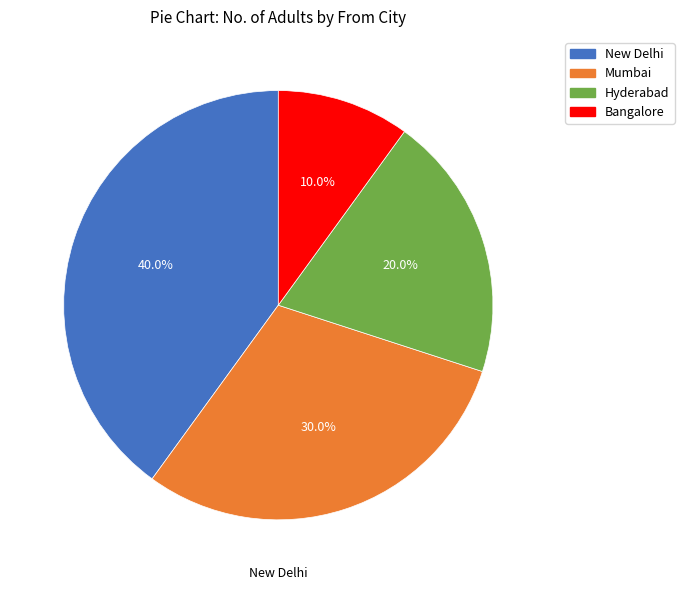

Between Bangalore and Hyderabad, which is larger?

Hyderabad